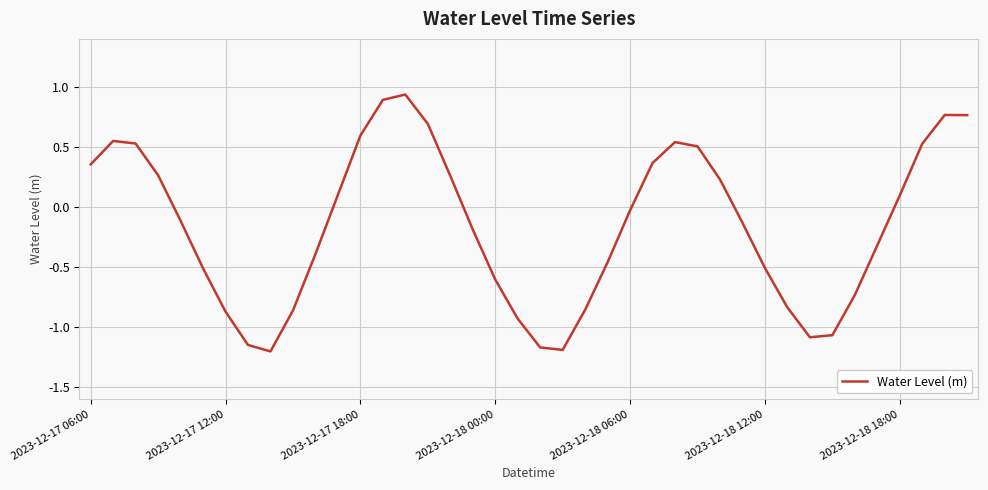

Is this an area chart (filled region under the line)?

No